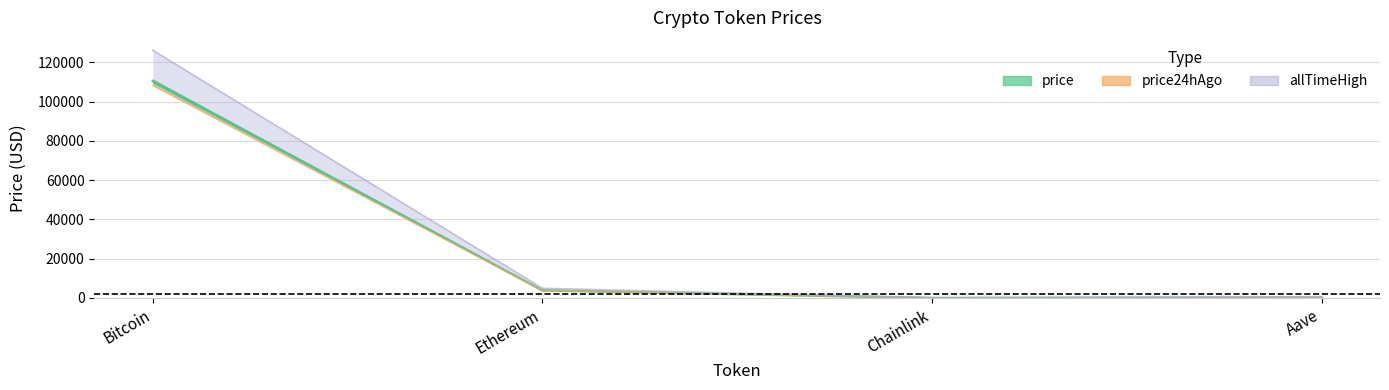

At which label does allTimeHigh first exceed 4946?

Bitcoin